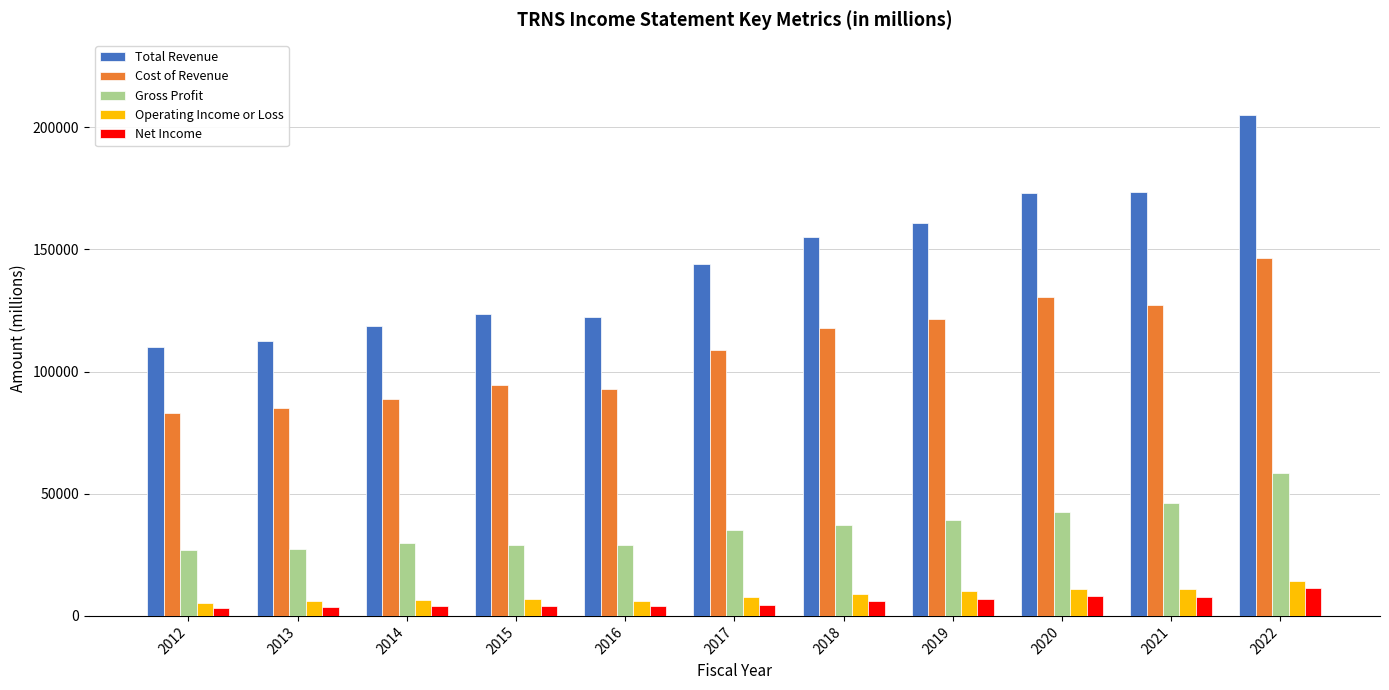

What is the sum of all Total Revenue values?

1597900